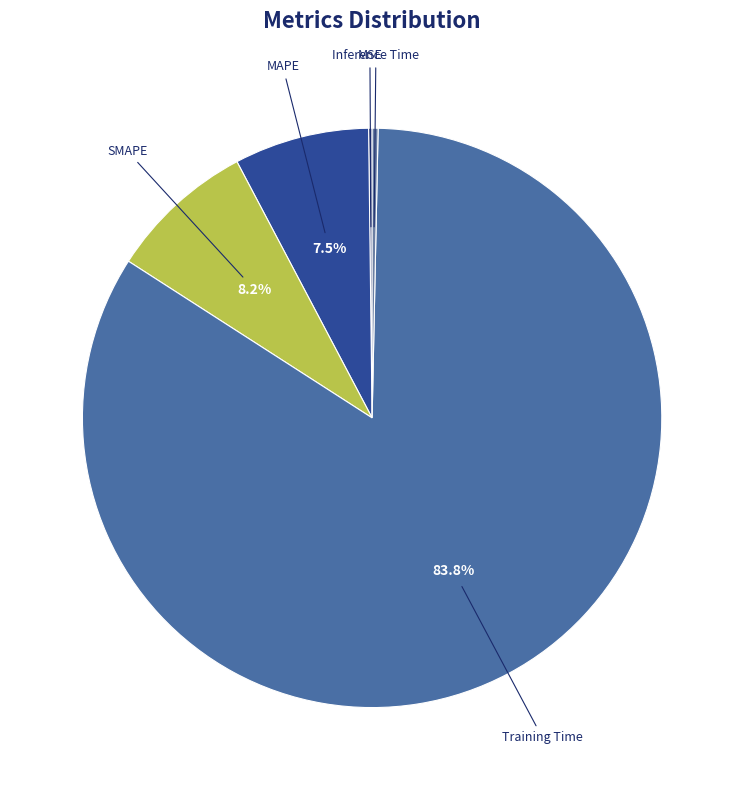

True or false: Inference Time accounts for 0% of the total.

True